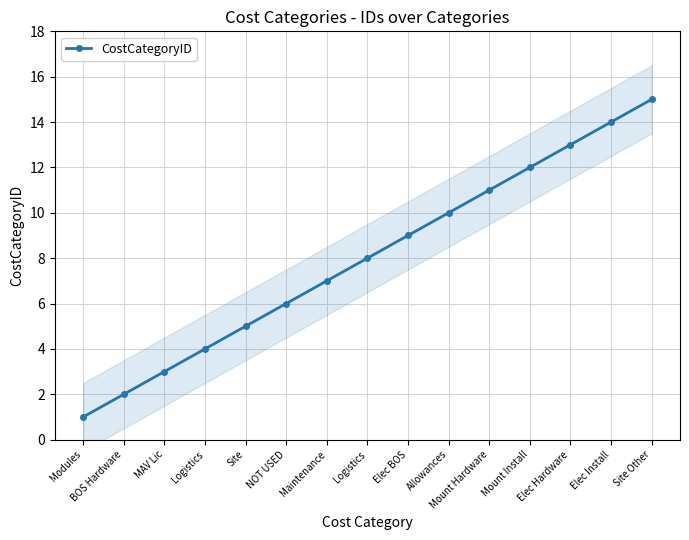

How many categories are shown in the chart?

15